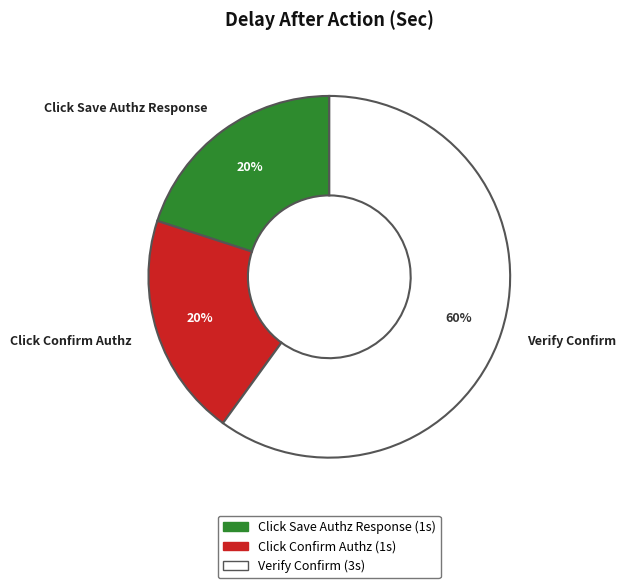

Which has a higher value, Click Save Authz Response or Verify Confirm?

Verify Confirm